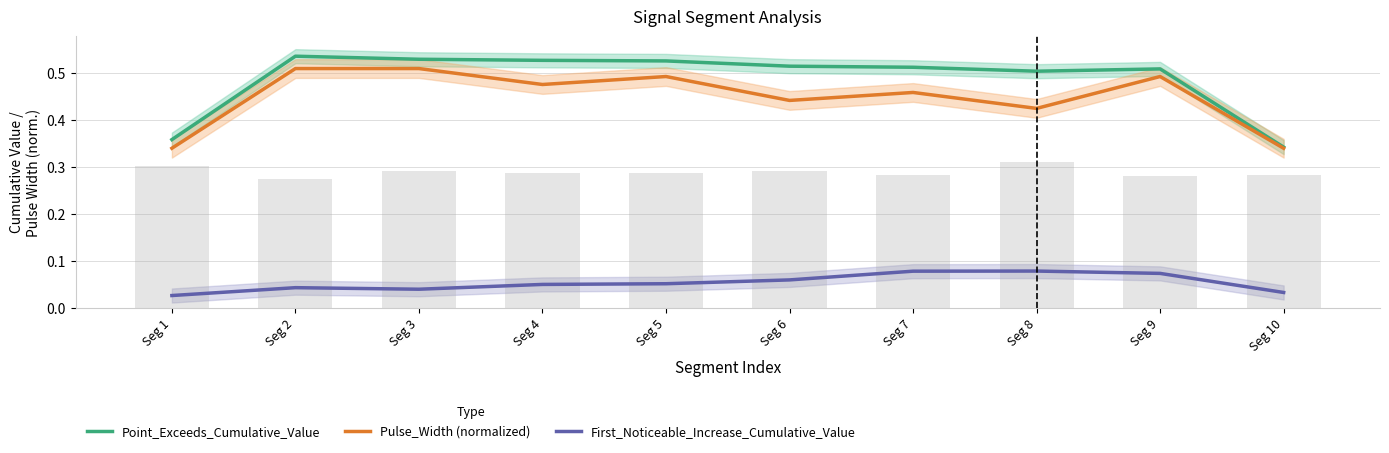

What are all the series names shown in the legend?

Point_Exceeds_Cumulative_Value, Pulse_Width (normalized), First_Noticeable_Increase_Cumulative_Value